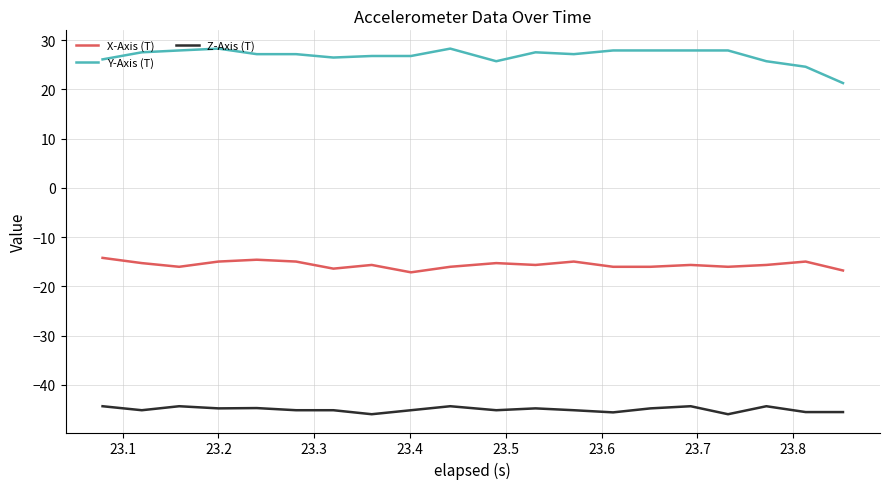

Rank the series by their average value, from lowest to highest.

Z-Axis (T), X-Axis (T), Y-Axis (T)